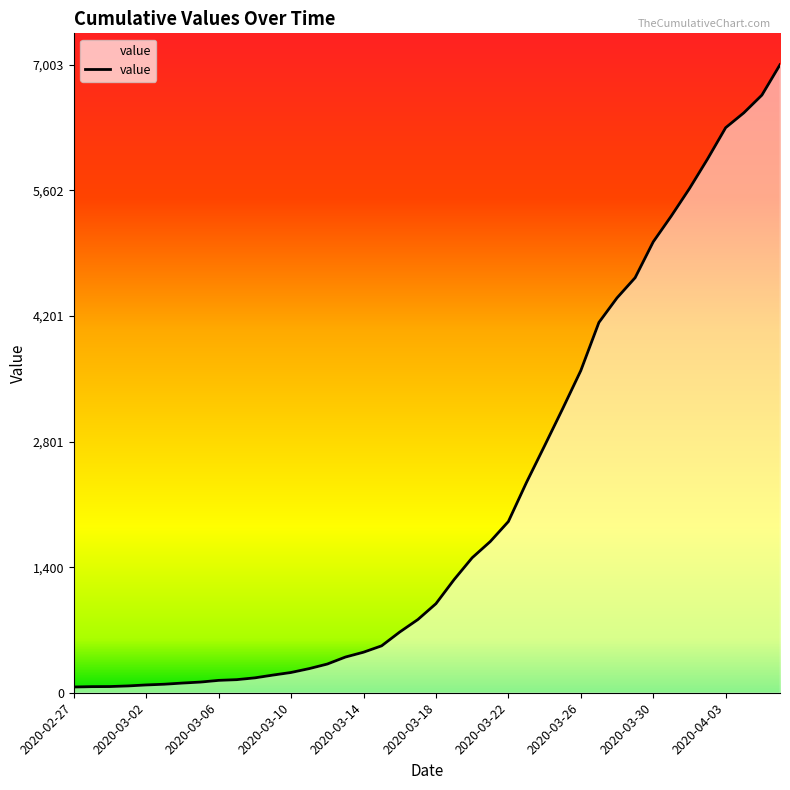

How many distinct data groups are displayed?

1